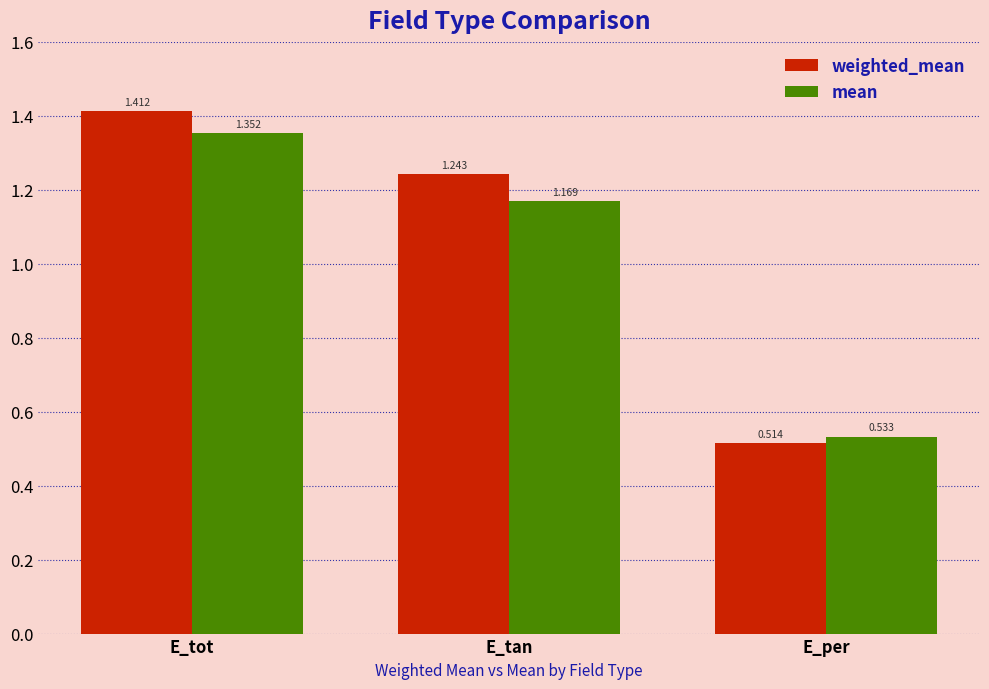

What is the average value of the mean series?

1.0